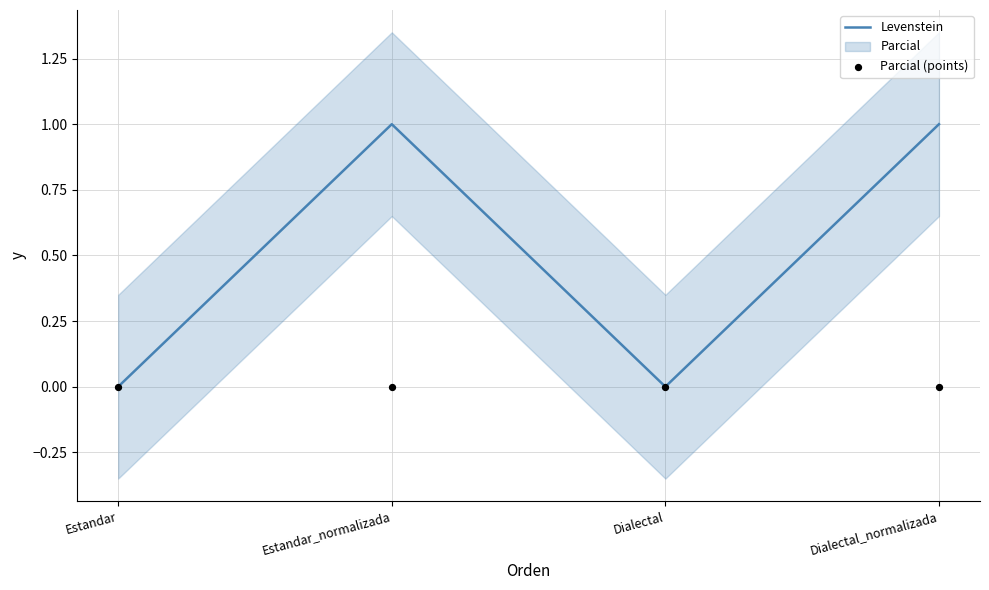

Which series has the largest Y range (max minus min)?

Levenstein